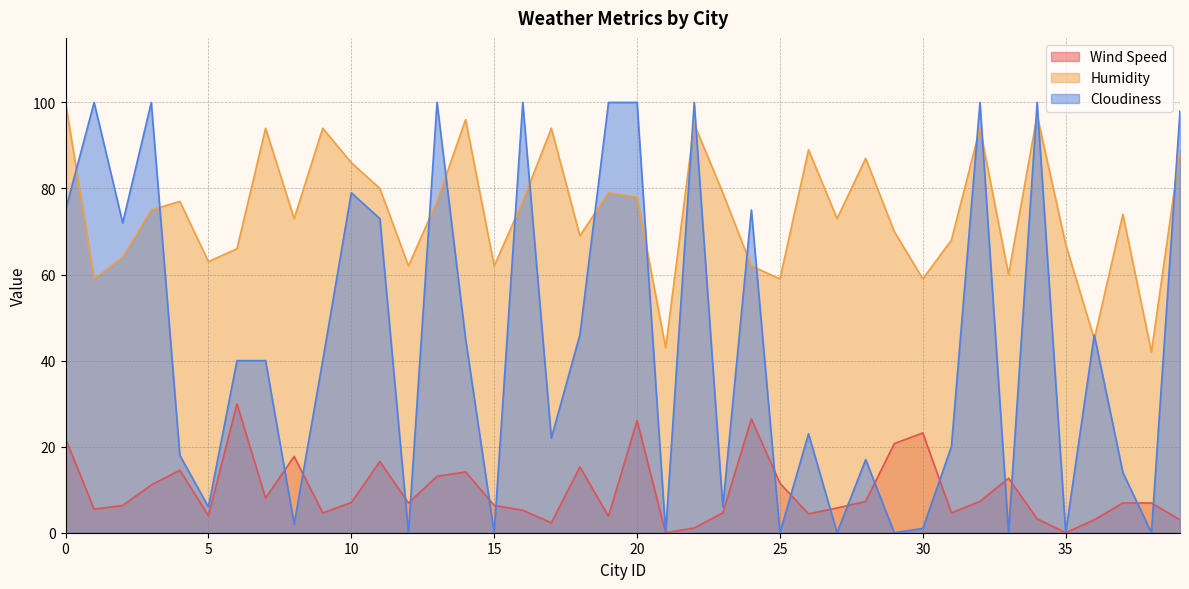

Reading left to right, extract all data points from this chart.

Wind Speed: 0=21.9	1=5.5	2=6.3	3=11.1	4=14.5	5=4.0	6=29.9	7=8.1	8=17.7	9=4.6	10=7.0	11=16.6	12=6.9	13=13.1	14=14.1	15=6.3	16=5.2	17=2.3	18=15.3	19=3.9	20=26.1	21=0.0	22=1.1	23=4.6	24=26.5	25=11.5	26=4.4	27=5.8	28=7.3	29=20.7	30=23.2	31=4.6	32=7.3	33=12.7	34=3.2	35=0.0	36=3.0	37=6.9	38=6.9	39=3.0
Humidity: 0=100.0	1=59.0	2=64.0	3=75.0	4=77.0	5=63.0	6=66.0	7=94.0	8=73.0	9=94.0	10=86.0	11=80.0	12=62.0	13=77.0	14=96.0	15=62.0	16=77.0	17=94.0	18=69.0	19=79.0	20=78.0	21=43.0	22=95.0	23=79.0	24=62.0	25=59.0	26=89.0	27=73.0	28=87.0	29=70.0	30=59.0	31=68.0	32=94.0	33=60.0	34=97.0	35=67.0	36=45.0	37=74.0	38=42.0	39=89.0
Cloudiness: 0=75.0	1=100.0	2=72.0	3=100.0	4=18.0	5=6.0	6=40.0	7=40.0	8=2.0	9=40.0	10=79.0	11=73.0	12=0.0	13=100.0	14=45.0	15=0.0	16=100.0	17=22.0	18=46.0	19=100.0	20=100.0	21=0.0	22=100.0	23=6.0	24=75.0	25=0.0	26=23.0	27=0.0	28=17.0	29=0.0	30=1.0	31=20.0	32=100.0	33=0.0	34=100.0	35=0.0	36=46.0	37=14.0	38=0.0	39=98.0